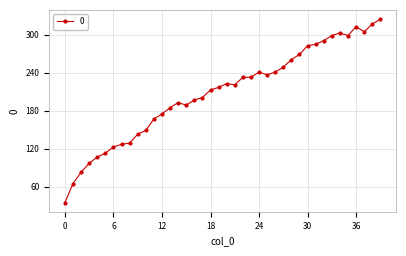

What is the value of the 11th point from the left?

149